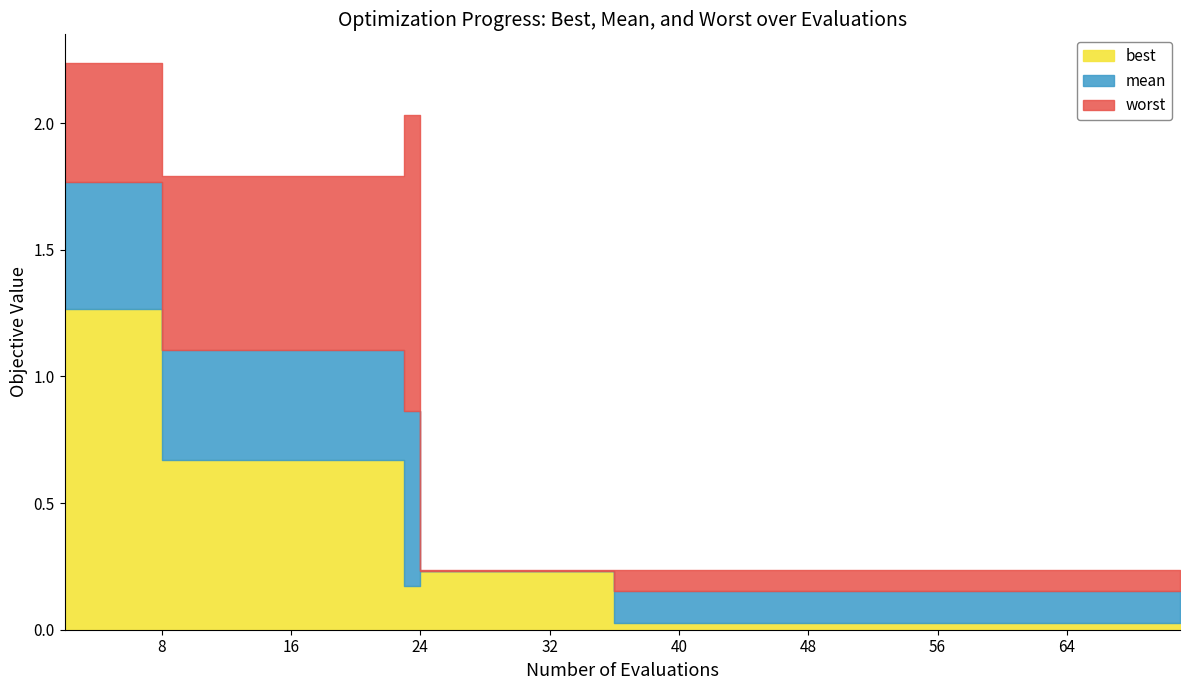

True or false: best and mean intersect in this chart.

False